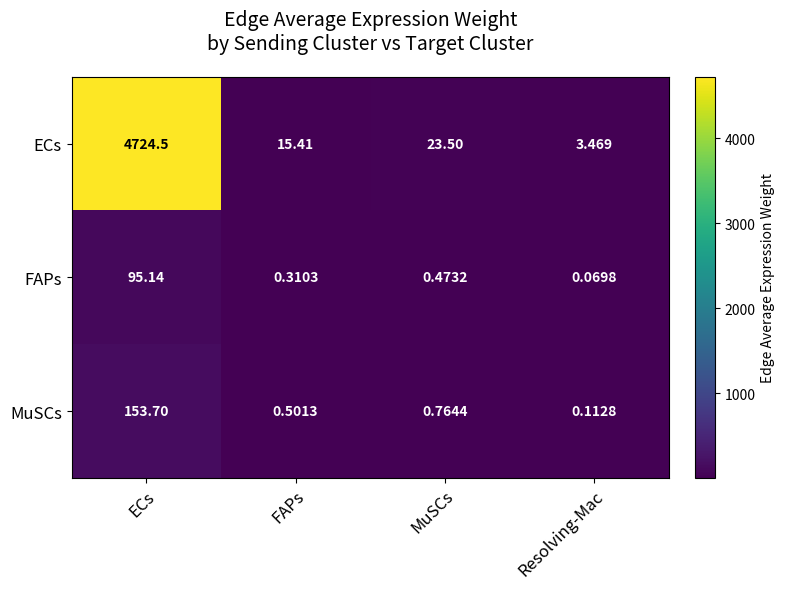

Count the number of categories in the chart.

4